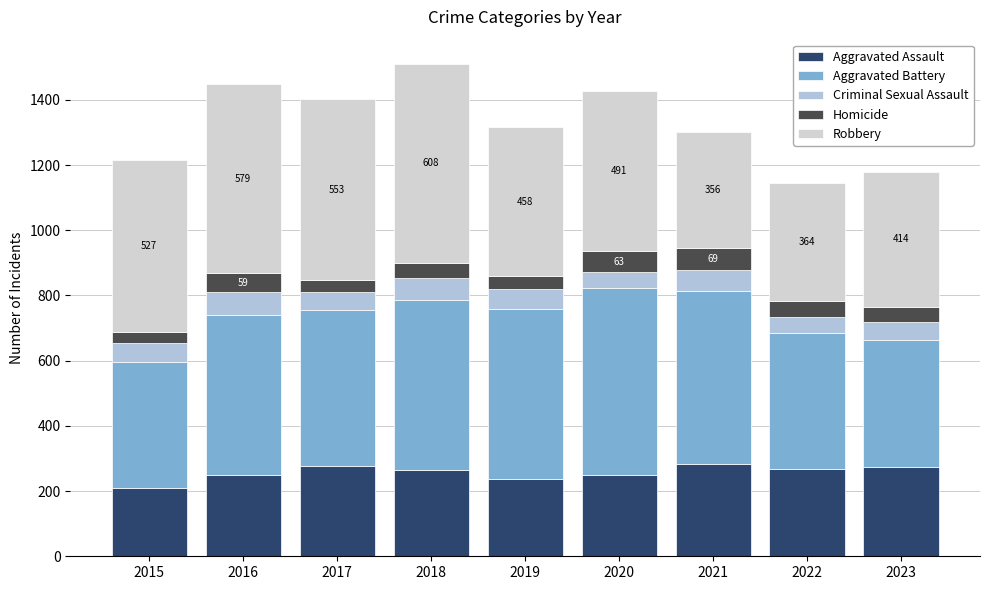

How many values in the Aggravated Assault series are below 265?

4